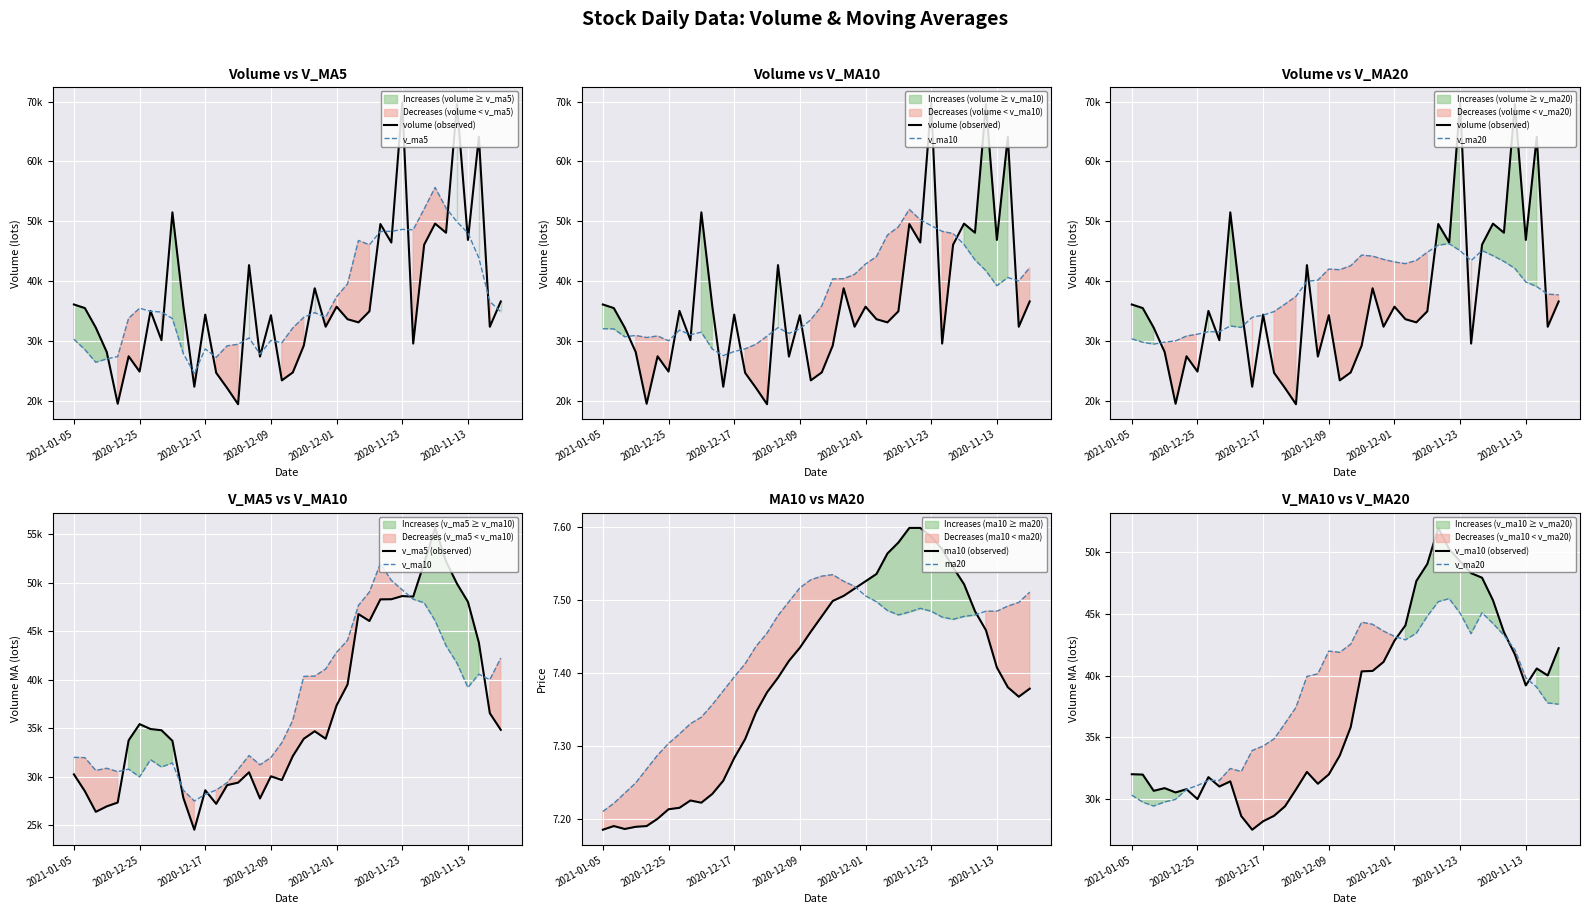

List the series in order of their peak value, highest first.

volume, v_ma5, v_ma10, v_ma20, ma10, ma20